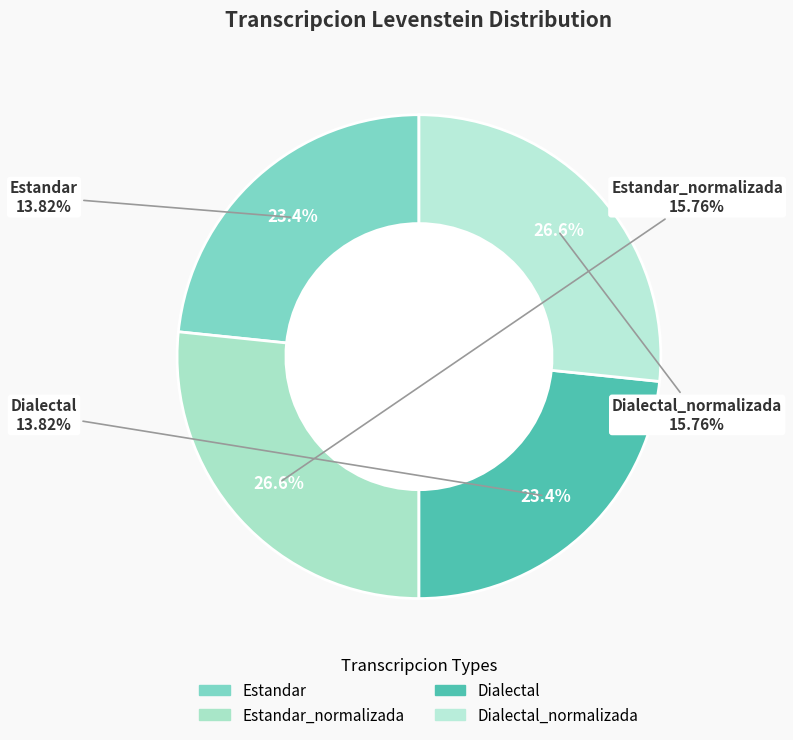

Combined, what portion of the pie is Estandar and Dialectal?

46.7%